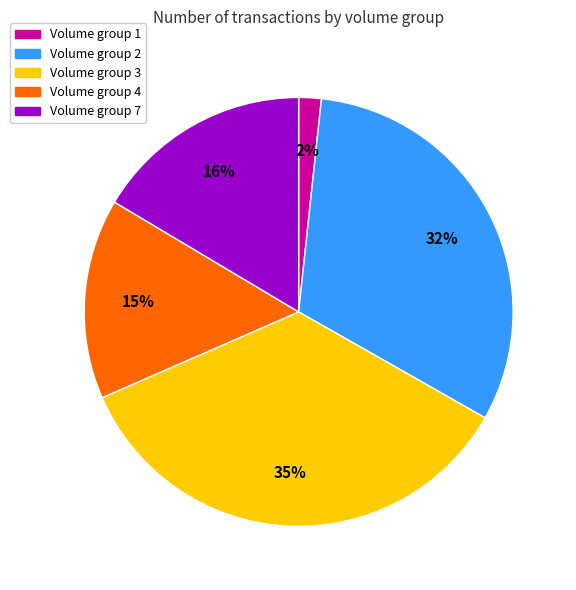

What is the ratio of the value at Volume group 4 to the value at Volume group 7?

0.9